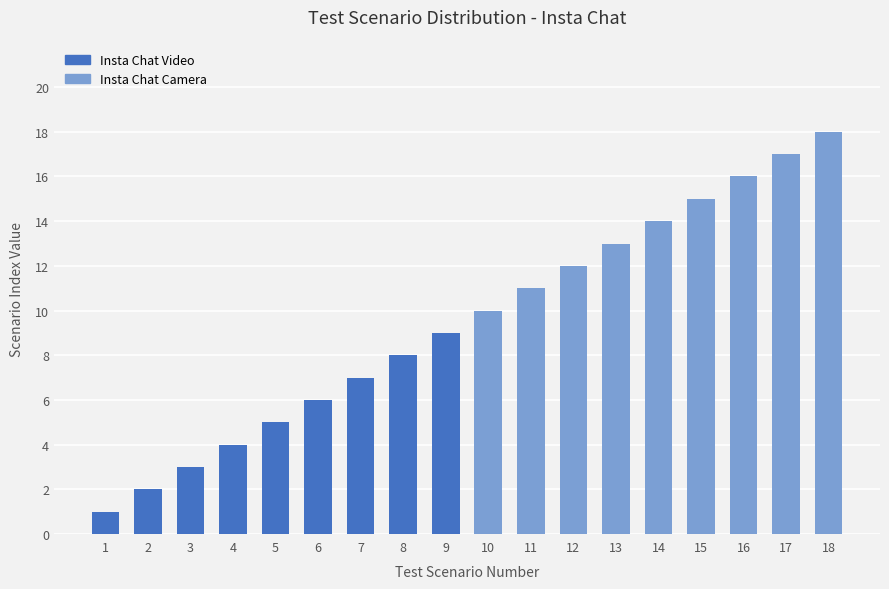

Which series changed the most between 5 and 7?

Insta Chat Video